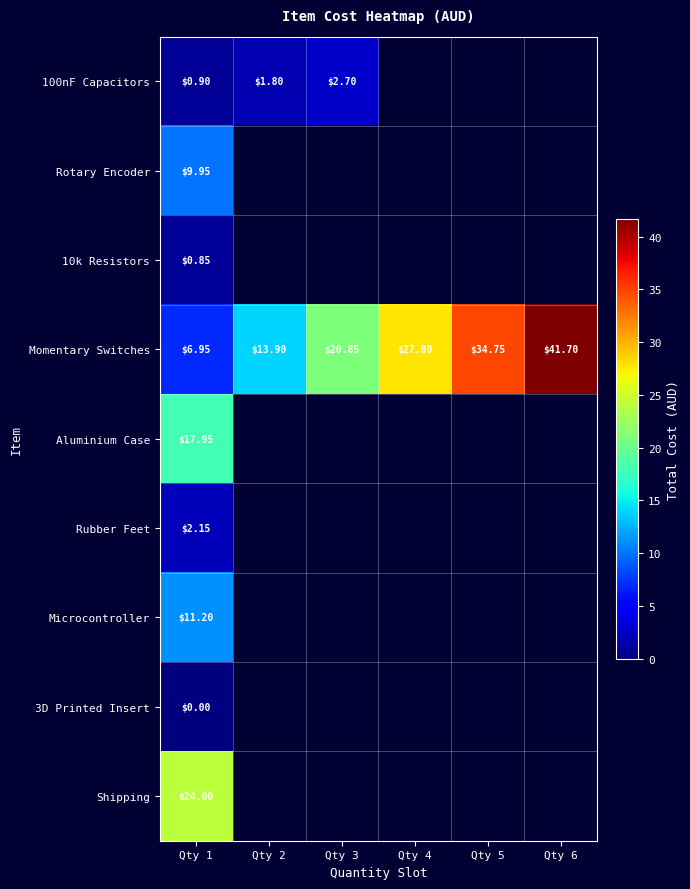

The Momentary Switches series shows 7.0 at Qty 1. True or false?

True